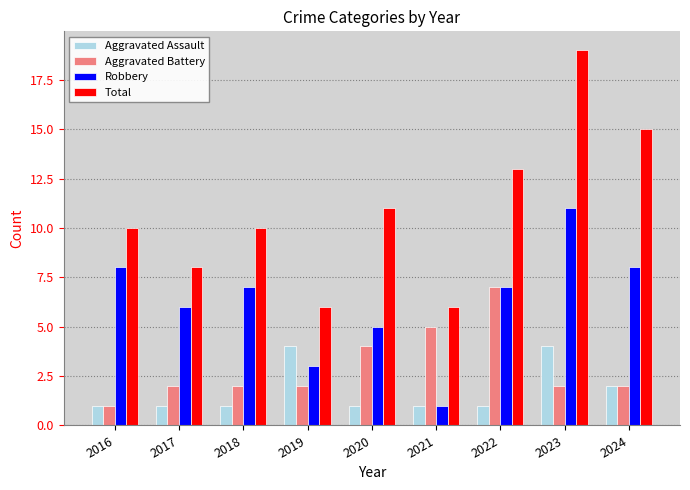

Which series changed the most between 2016 and 2019?

Robbery